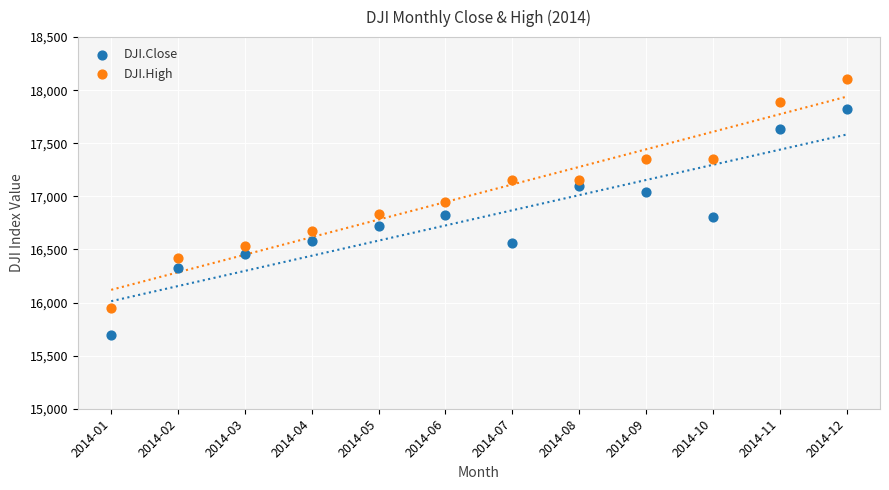

Which series has the widest spread of Y values?

DJI.High